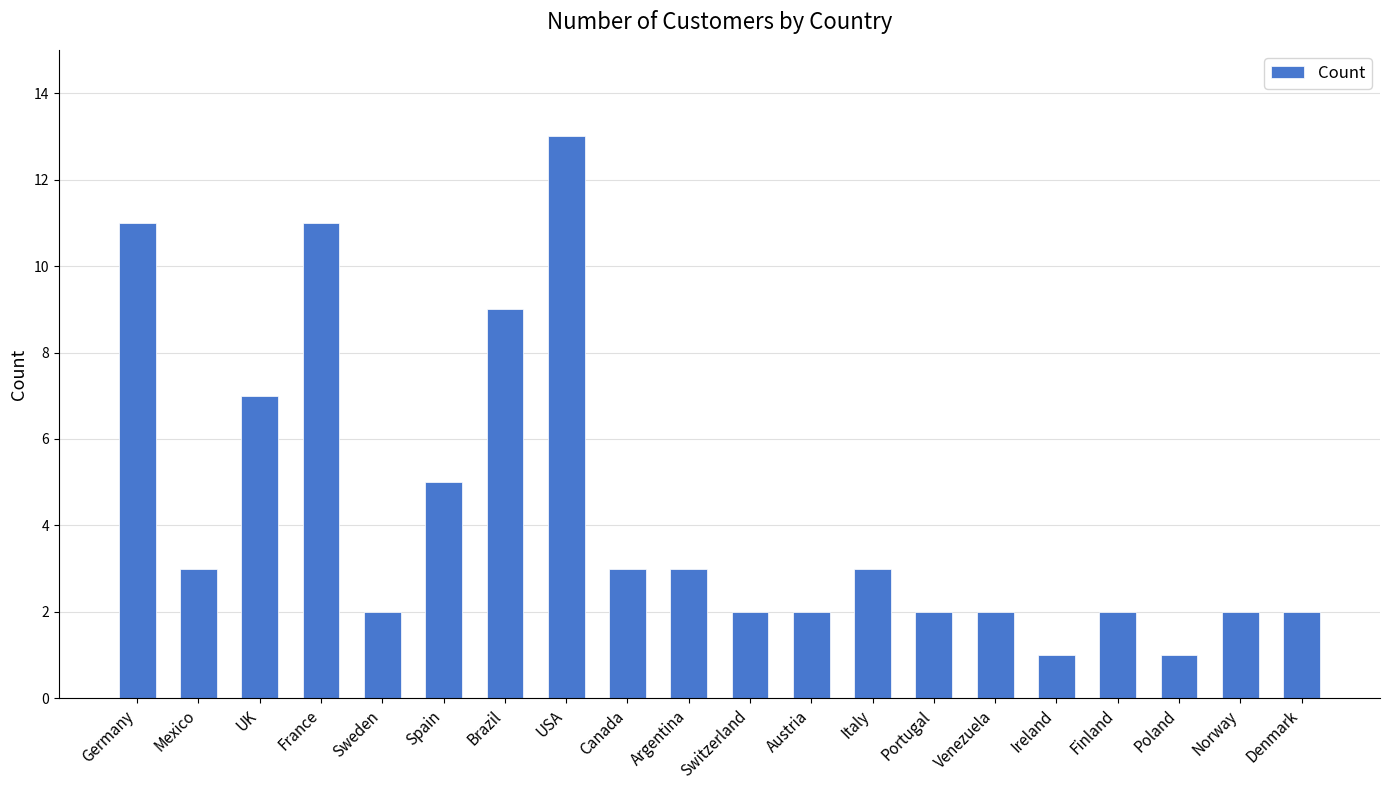

Is it true that the value at Norway is 4?

False